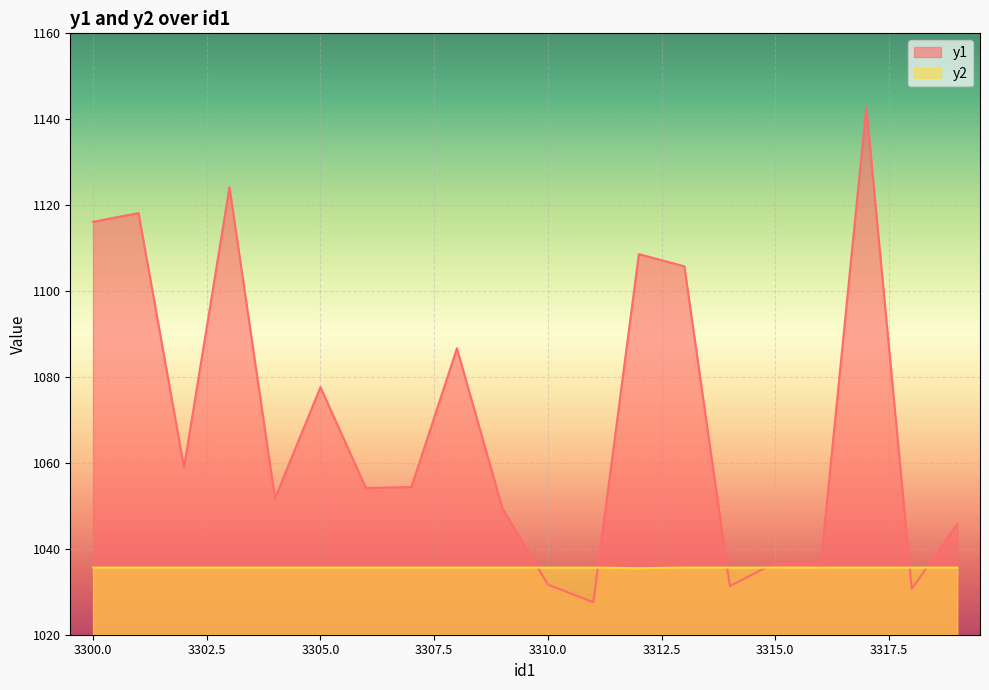

Reading left to right, extract all data points from this chart.

y1: 3300=1116.1	3301=1118.2	3302=1059.0	3303=1124.2	3304=1051.8	3305=1077.6	3306=1054.1	3307=1054.4	3308=1086.7	3309=1049.4	3310=1031.7	3311=1027.6	3312=1108.6	3313=1105.8	3314=1031.3	3315=1036.7	3316=1036.5	3317=1142.8	3318=1030.6	3319=1045.7
y2: 3300=1035.6	3301=1035.6	3302=1035.6	3303=1035.6	3304=1035.6	3305=1035.6	3306=1035.6	3307=1035.6	3308=1035.6	3309=1035.6	3310=1035.6	3311=1035.6	3312=1035.5	3313=1035.6	3314=1035.6	3315=1035.6	3316=1035.6	3317=1035.6	3318=1035.6	3319=1035.6